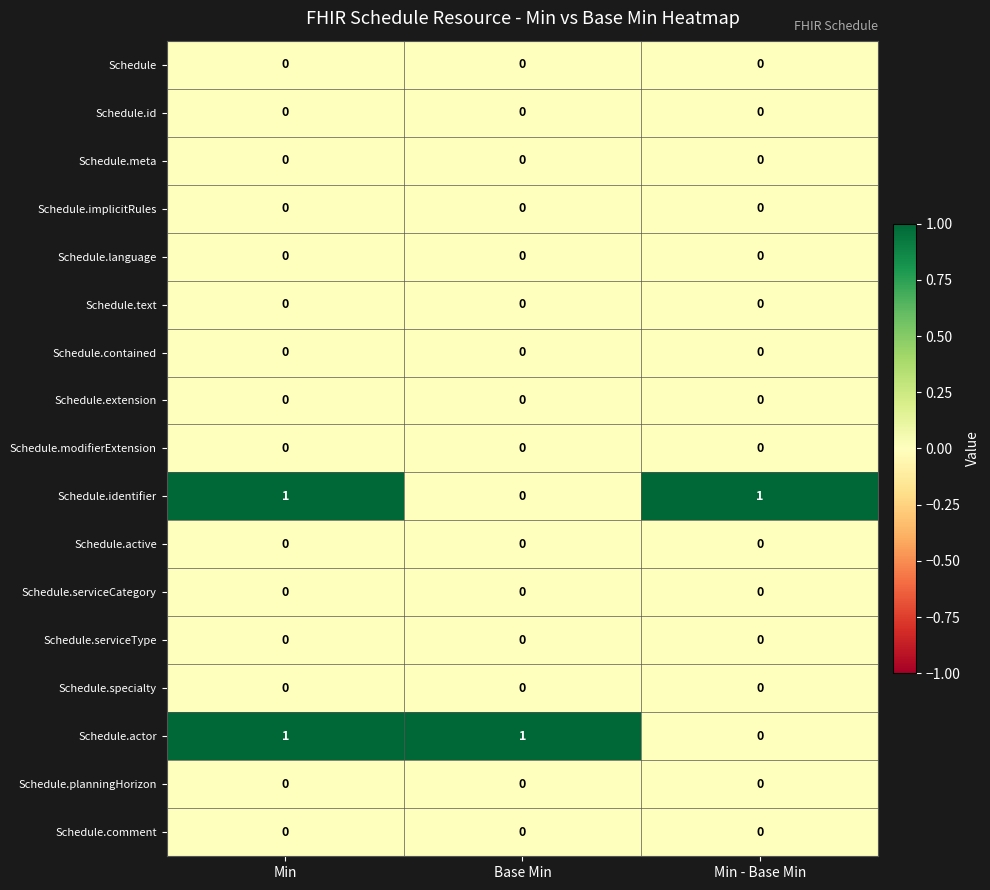

At how many categories does at least one series exceed 0?

3